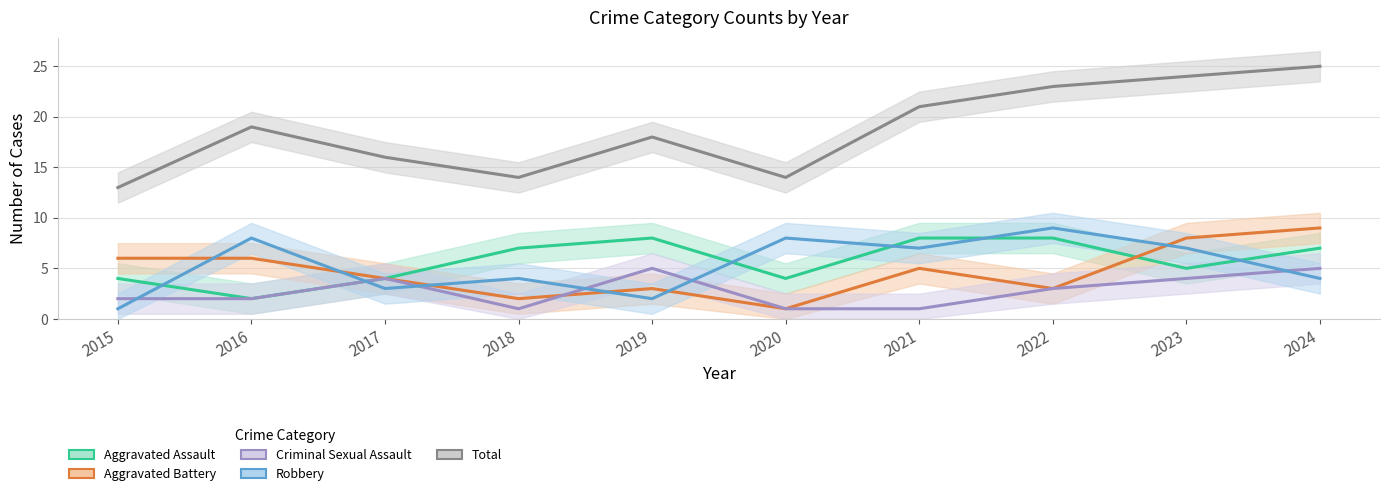

Count the number of data series in this chart.

5